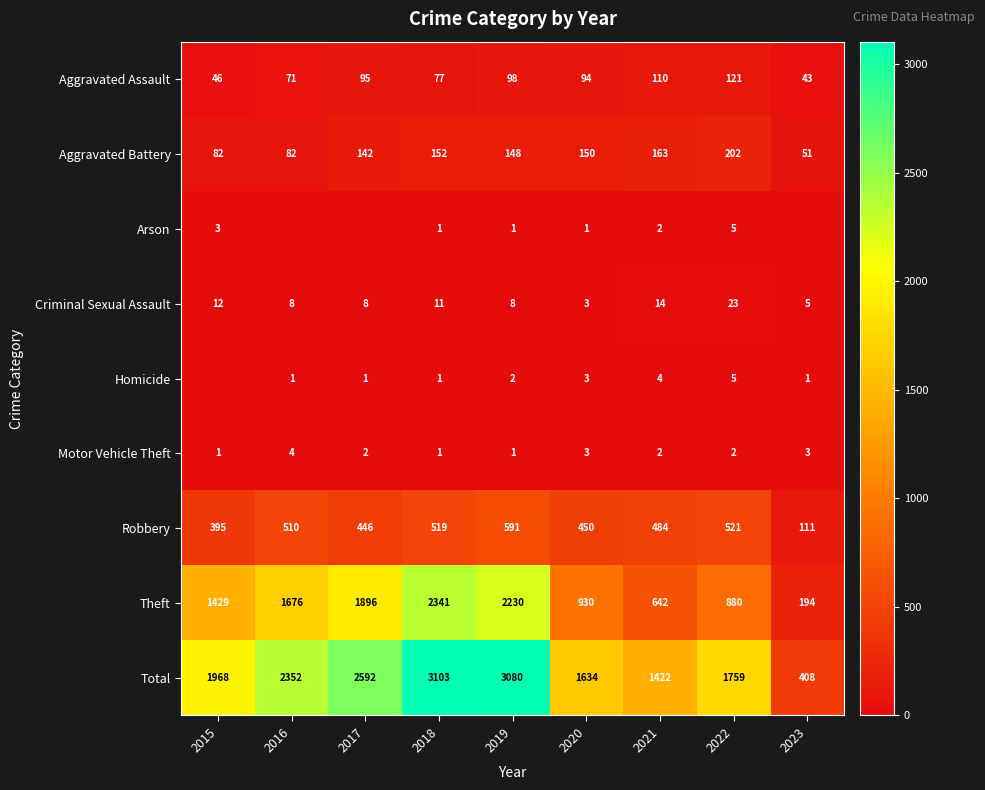

What is the maximum value for Aggravated Battery?

202